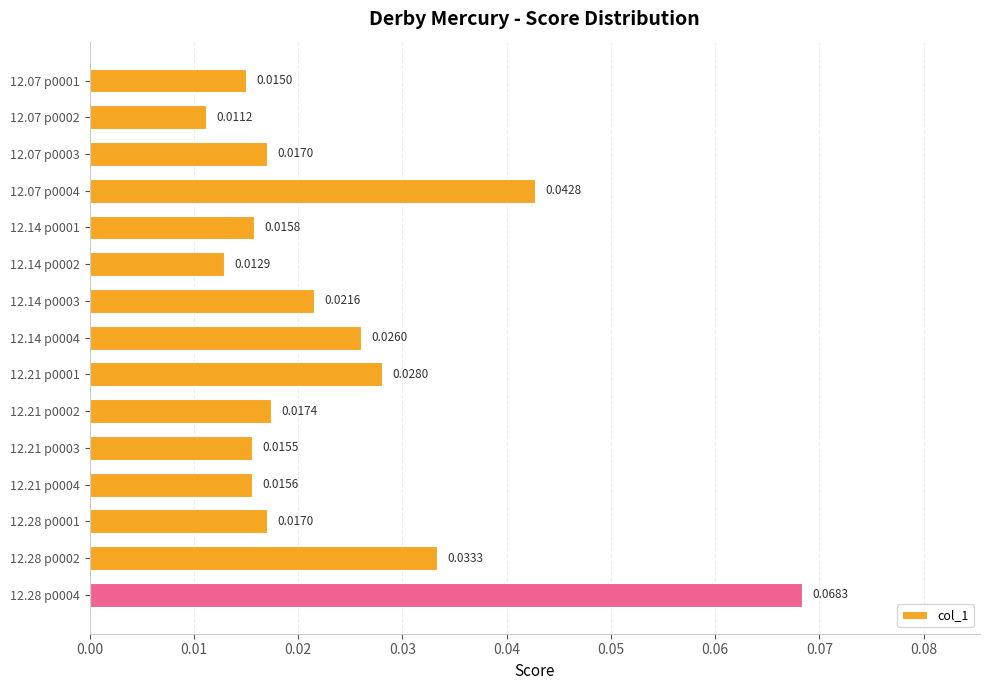

Count the values in the range 0 to 1.

15